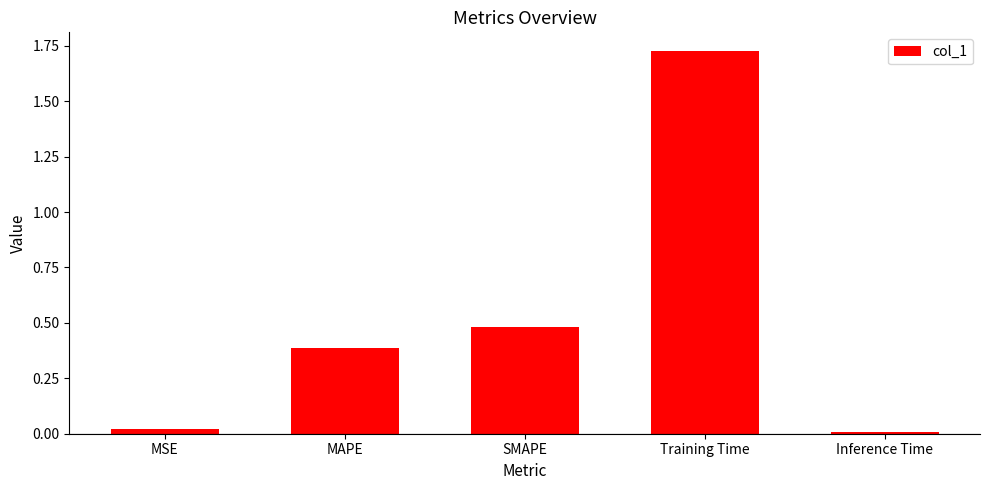

Which has a higher value, Inference Time or SMAPE?

SMAPE